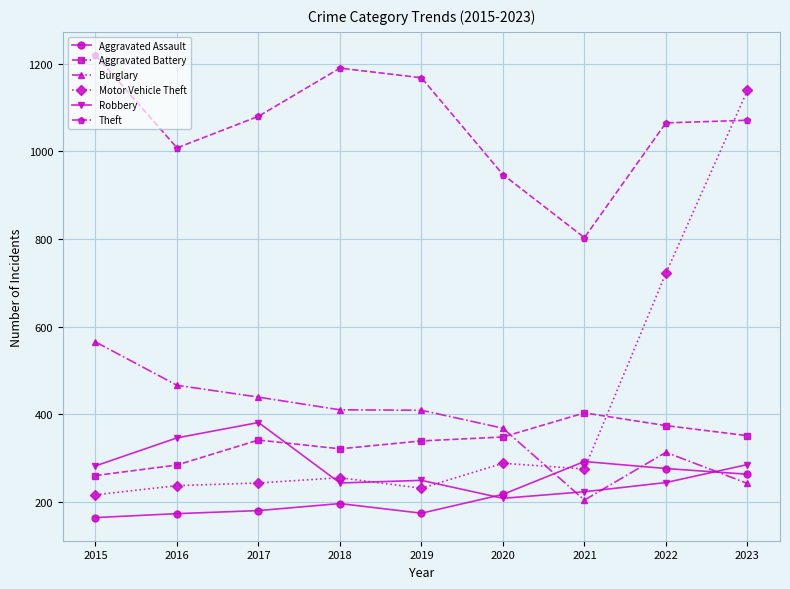

At which category does Aggravated Battery reach its first local valley?

2018